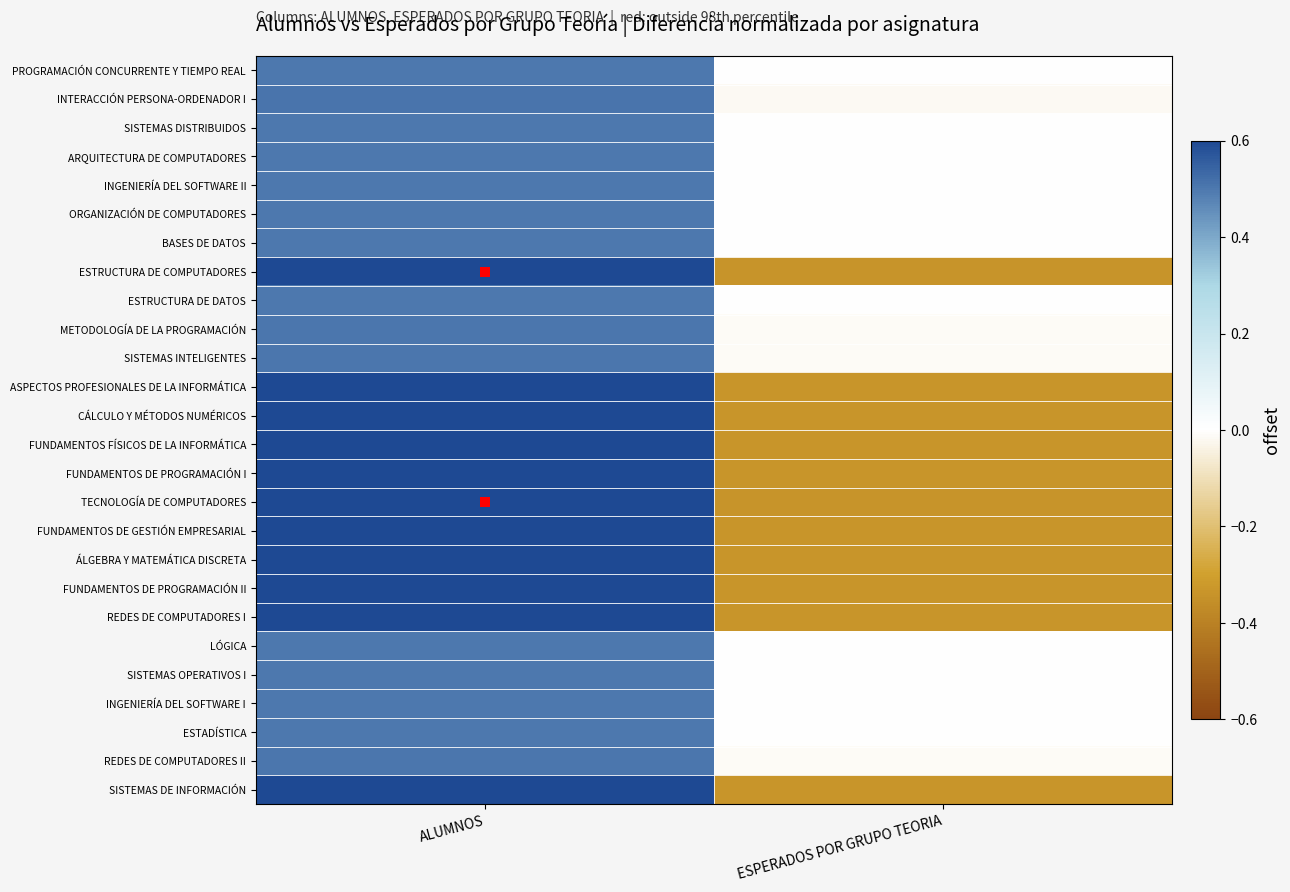

Reading right to left, extract all data points from this chart.

PROGRAMACIÓN CONCURRENTE Y TIEMPO REAL: ESPERADOS POR GRUPO TEORIA=0.0	ALUMNOS=0.5
INTERACCIÓN PERSONA-ORDENADOR I: ESPERADOS POR GRUPO TEORIA=-0.0	ALUMNOS=0.5
SISTEMAS DISTRIBUIDOS: ESPERADOS POR GRUPO TEORIA=0.0	ALUMNOS=0.5
ARQUITECTURA DE COMPUTADORES: ESPERADOS POR GRUPO TEORIA=0.0	ALUMNOS=0.5
INGENIERÍA DEL SOFTWARE II: ESPERADOS POR GRUPO TEORIA=0.0	ALUMNOS=0.5
ORGANIZACIÓN DE COMPUTADORES: ESPERADOS POR GRUPO TEORIA=0.0	ALUMNOS=0.5
BASES DE DATOS: ESPERADOS POR GRUPO TEORIA=0.0	ALUMNOS=0.5
ESTRUCTURA DE COMPUTADORES: ESPERADOS POR GRUPO TEORIA=-0.3	ALUMNOS=0.7
ESTRUCTURA DE DATOS: ESPERADOS POR GRUPO TEORIA=0.0	ALUMNOS=0.5
METODOLOGÍA DE LA PROGRAMACIÓN: ESPERADOS POR GRUPO TEORIA=-0.0	ALUMNOS=0.5
SISTEMAS INTELIGENTES: ESPERADOS POR GRUPO TEORIA=-0.0	ALUMNOS=0.5
ASPECTOS PROFESIONALES DE LA INFORMÁTICA: ESPERADOS POR GRUPO TEORIA=-0.3	ALUMNOS=0.7
CÁLCULO Y MÉTODOS NUMÉRICOS: ESPERADOS POR GRUPO TEORIA=-0.3	ALUMNOS=0.7
FUNDAMENTOS FÍSICOS DE LA INFORMÁTICA: ESPERADOS POR GRUPO TEORIA=-0.3	ALUMNOS=0.7
FUNDAMENTOS DE PROGRAMACIÓN I: ESPERADOS POR GRUPO TEORIA=-0.3	ALUMNOS=0.7
TECNOLOGÍA DE COMPUTADORES: ESPERADOS POR GRUPO TEORIA=-0.3	ALUMNOS=0.7
FUNDAMENTOS DE GESTIÓN EMPRESARIAL: ESPERADOS POR GRUPO TEORIA=-0.3	ALUMNOS=0.7
ÁLGEBRA Y MATEMÁTICA DISCRETA: ESPERADOS POR GRUPO TEORIA=-0.3	ALUMNOS=0.7
FUNDAMENTOS DE PROGRAMACIÓN II: ESPERADOS POR GRUPO TEORIA=-0.3	ALUMNOS=0.7
REDES DE COMPUTADORES I: ESPERADOS POR GRUPO TEORIA=-0.3	ALUMNOS=0.7
LÓGICA: ESPERADOS POR GRUPO TEORIA=0.0	ALUMNOS=0.5
SISTEMAS OPERATIVOS I: ESPERADOS POR GRUPO TEORIA=0.0	ALUMNOS=0.5
INGENIERÍA DEL SOFTWARE I: ESPERADOS POR GRUPO TEORIA=0.0	ALUMNOS=0.5
ESTADÍSTICA: ESPERADOS POR GRUPO TEORIA=0.0	ALUMNOS=0.5
REDES DE COMPUTADORES II: ESPERADOS POR GRUPO TEORIA=-0.0	ALUMNOS=0.5
SISTEMAS DE INFORMACIÓN: ESPERADOS POR GRUPO TEORIA=-0.3	ALUMNOS=0.7